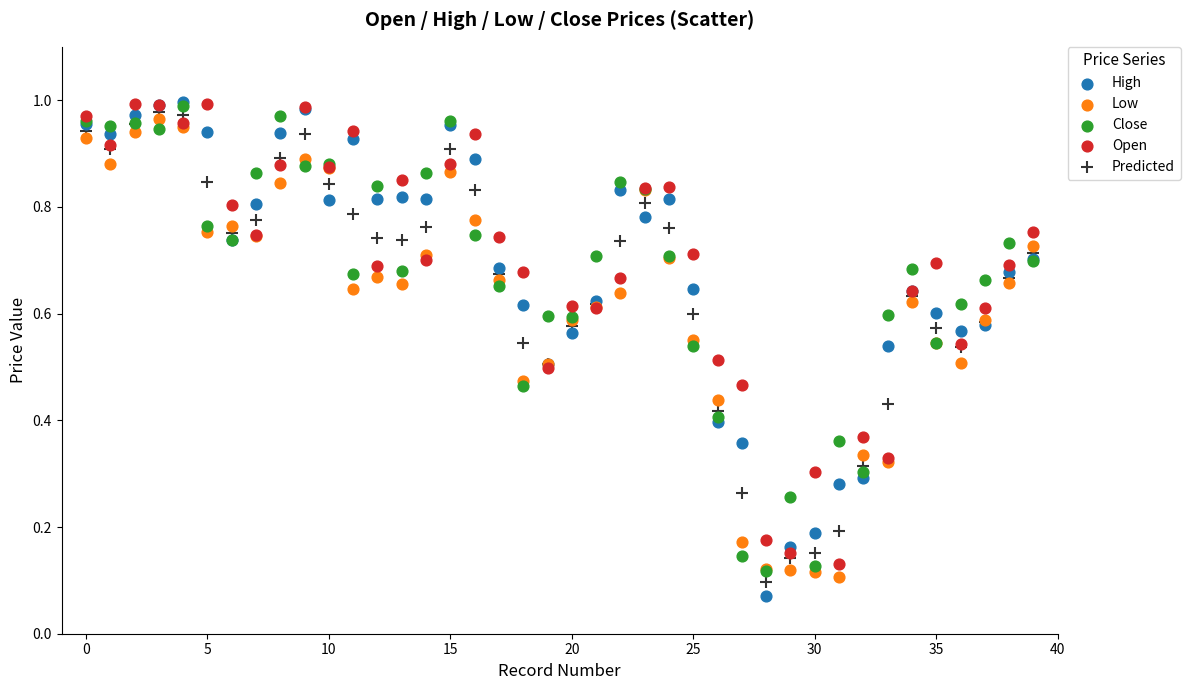

What are all the series names shown in the legend?

High, Low, Close, Open, Predicted